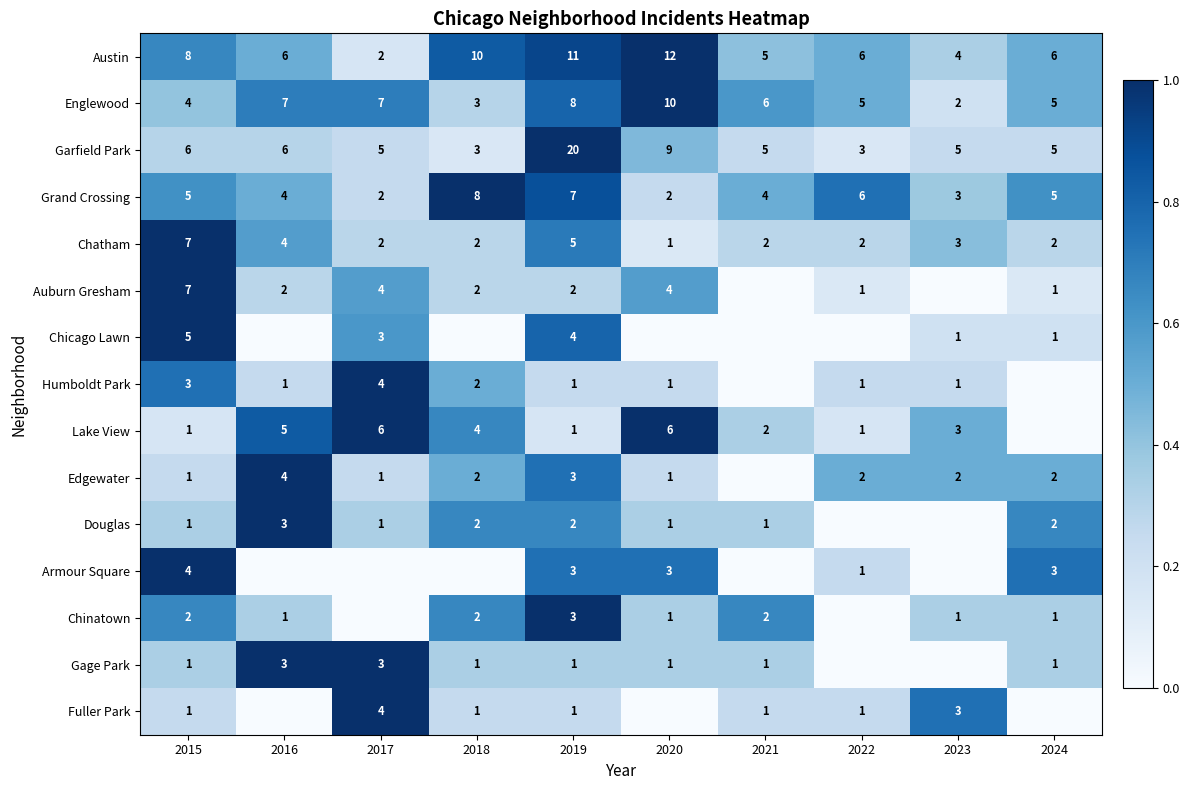

True or false: Armour Square has a value of 3 at 2024.

True